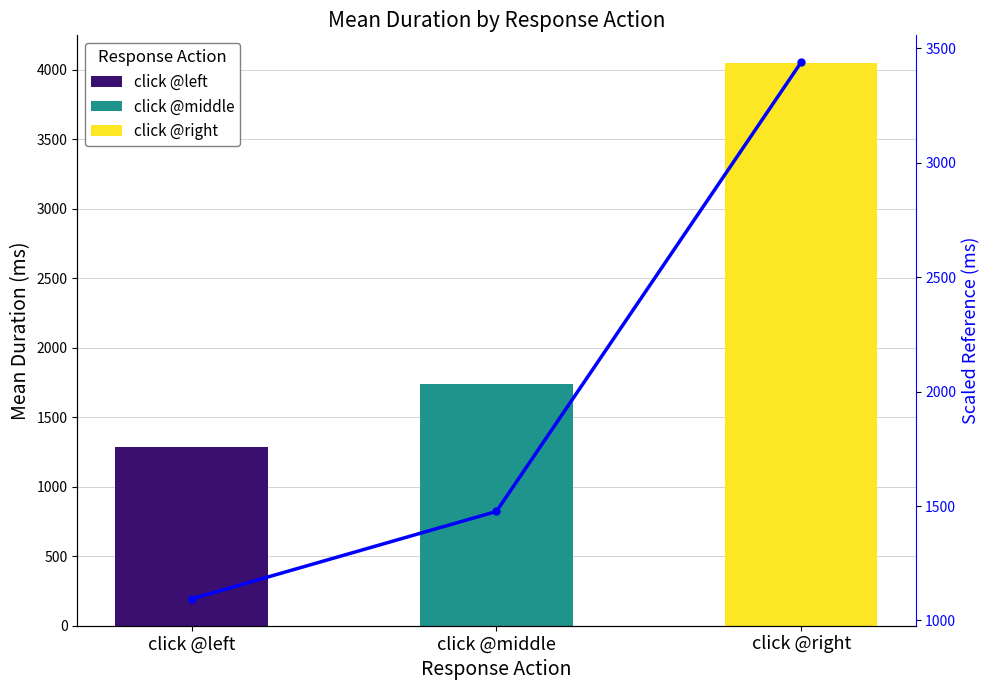

Rank the categories by value from lowest to highest.

click @left, click @middle, click @right